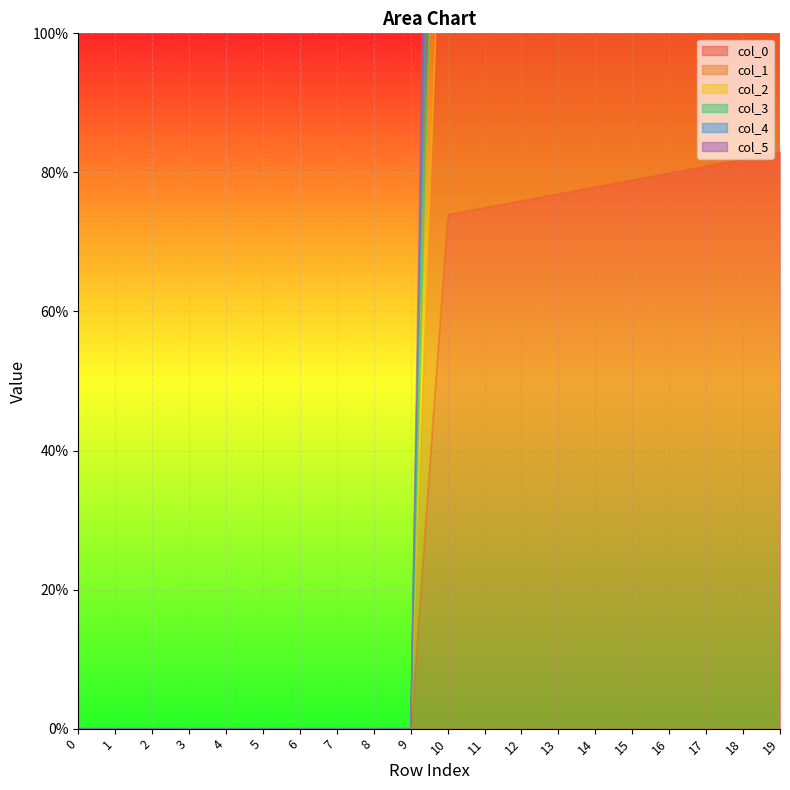

What is the difference between the maximum and minimum values in the col_1 series?

73.0